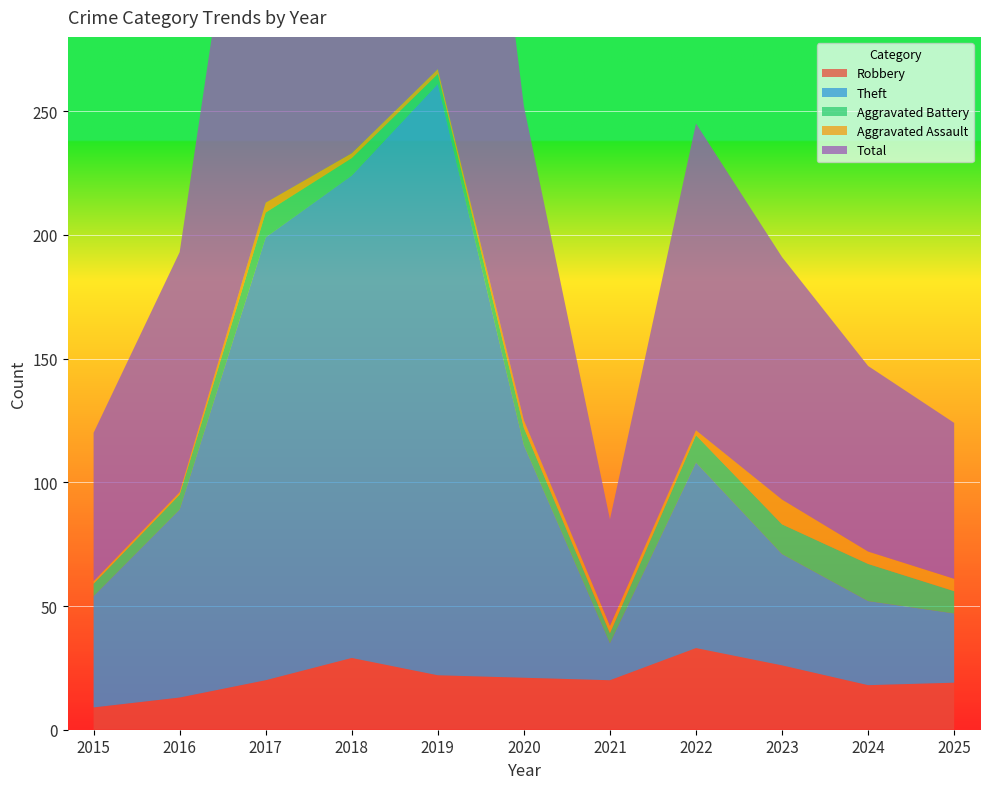

Reading left to right, list all the values displayed in this chart.

Robbery: 9	13	20	29	22	21	20	33	26	18	19
Theft: 45	76	179	195	239	94	15	75	45	34	28
Aggravated Battery: 5	6	10	7	4	7	4	11	12	15	9
Aggravated Assault: 1	1	4	2	2	3	3	2	10	5	5
Total: 60	97	213	233	267	127	43	124	98	75	63